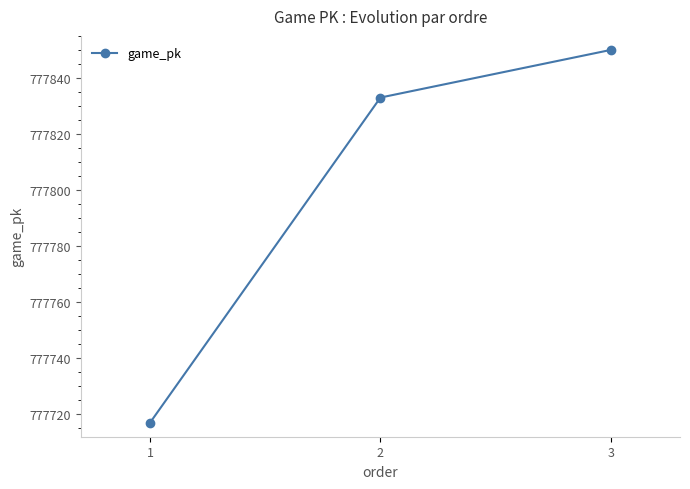

How many distinct data groups are displayed?

1